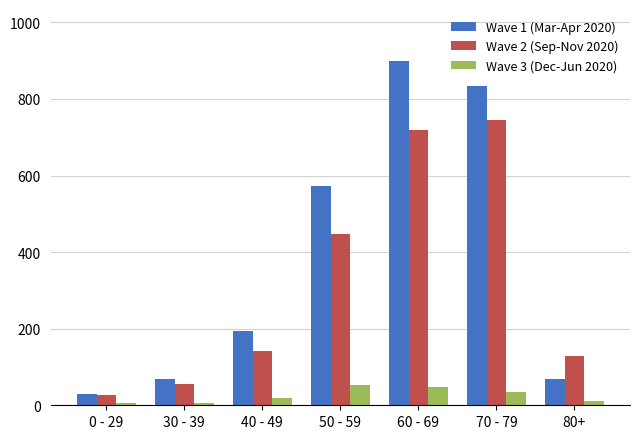

What is the difference between the maximum and minimum values in the Wave 1 (Mar-Apr 2020) series?

871